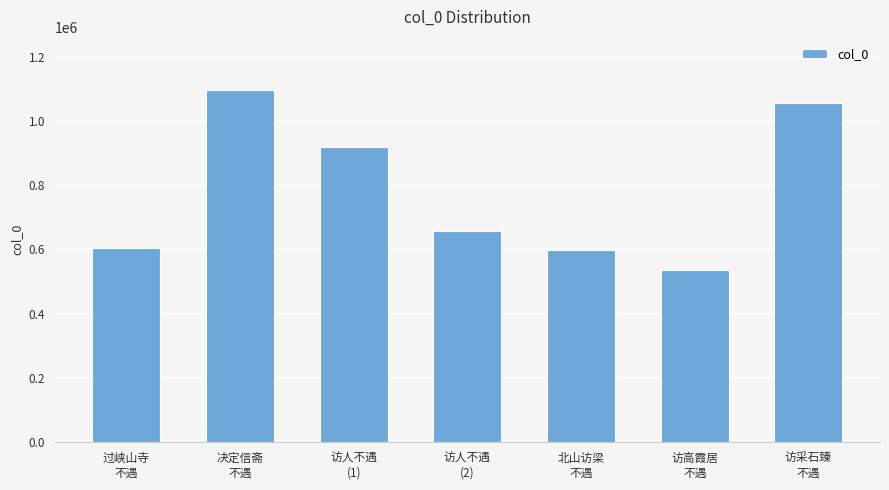

The chart shows a value of 597589 at 北山访梁
不遇. True or false?

True